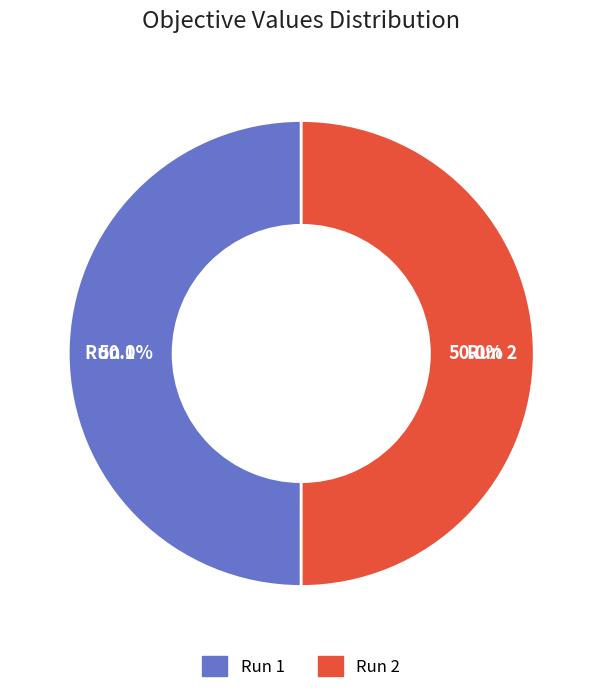

What percentage is the Run 1 slice, to the nearest percent?

50%